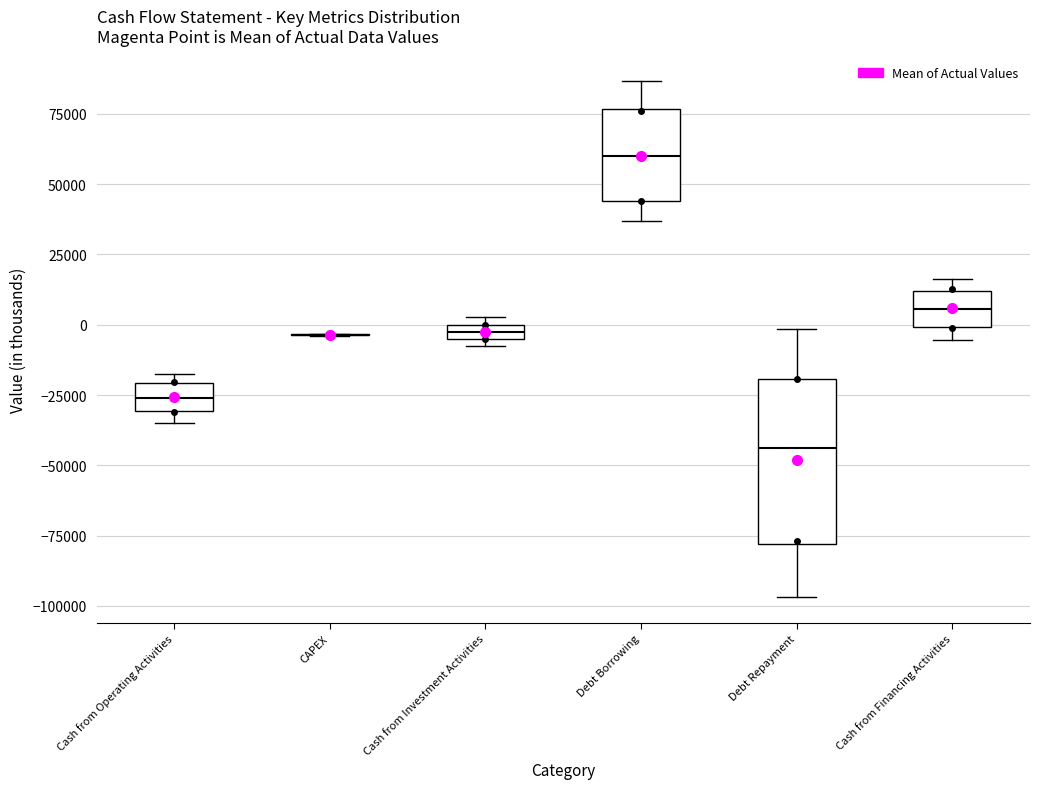

Which box is the tallest, from its lower edge to its upper edge?

Debt Repayment